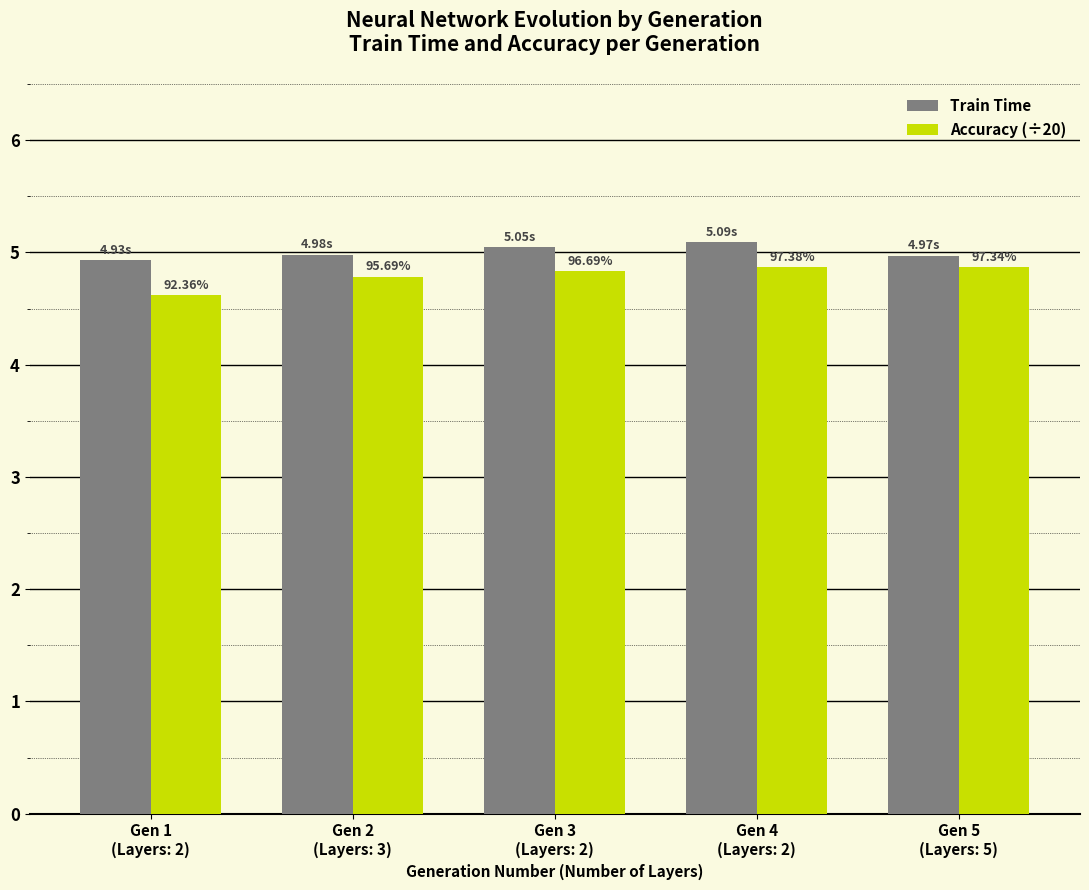

What are all the series names shown in the legend?

Train Time, Accuracy (÷20)